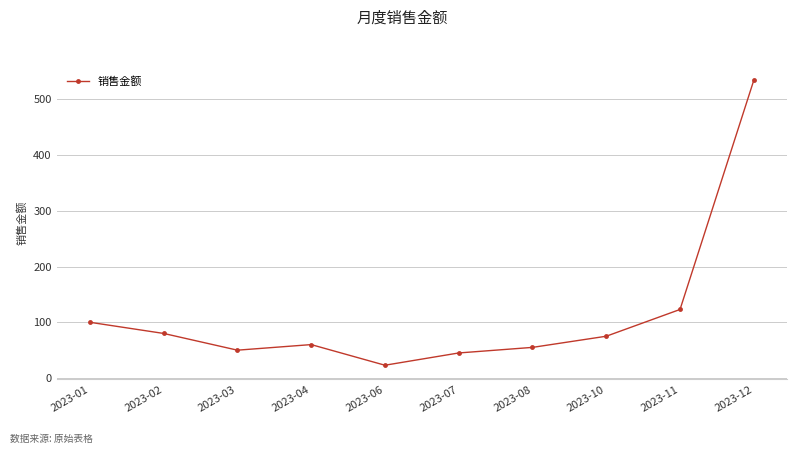

What is the sum of the values at 2023-01 and 2023-04?

160